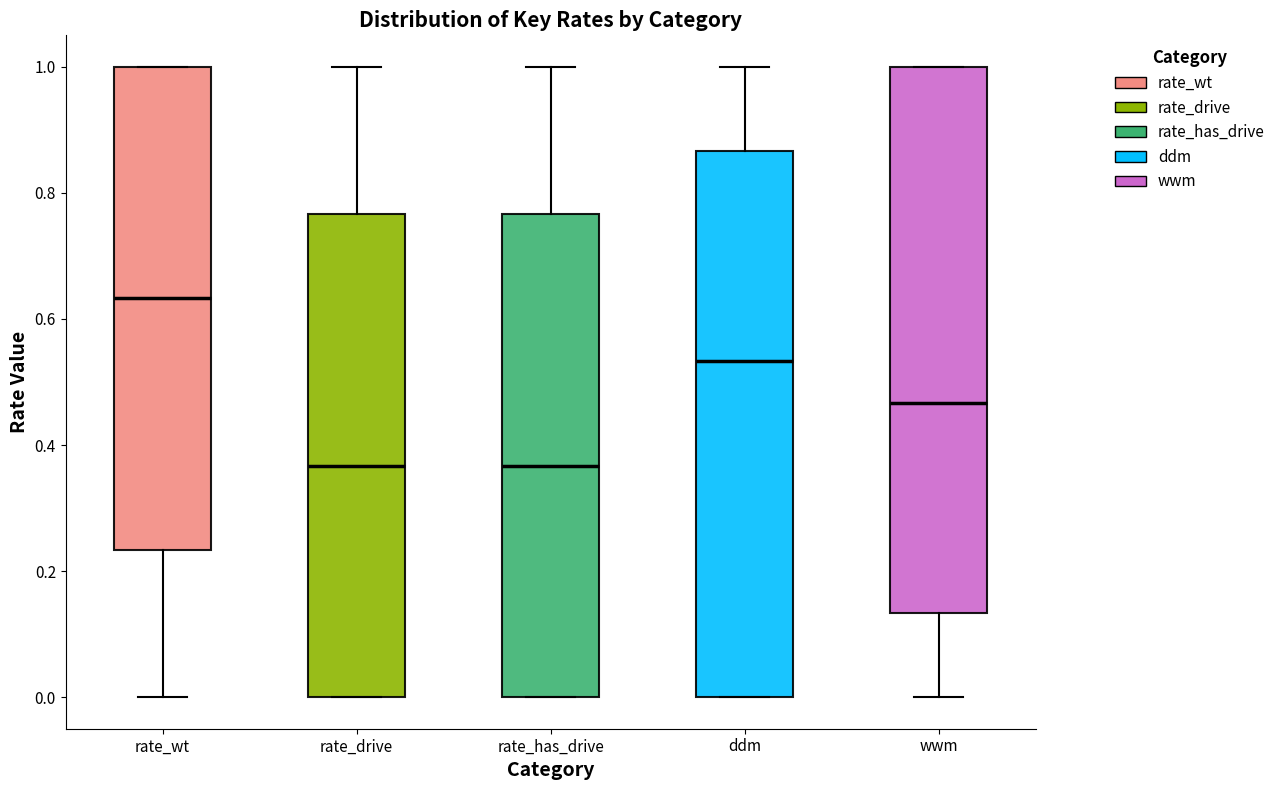

Where does the upper whisker of the box for rate_has_drive end on the y-axis? The values are not printed on the chart, so give them approximately, as read against the axis.

1.00